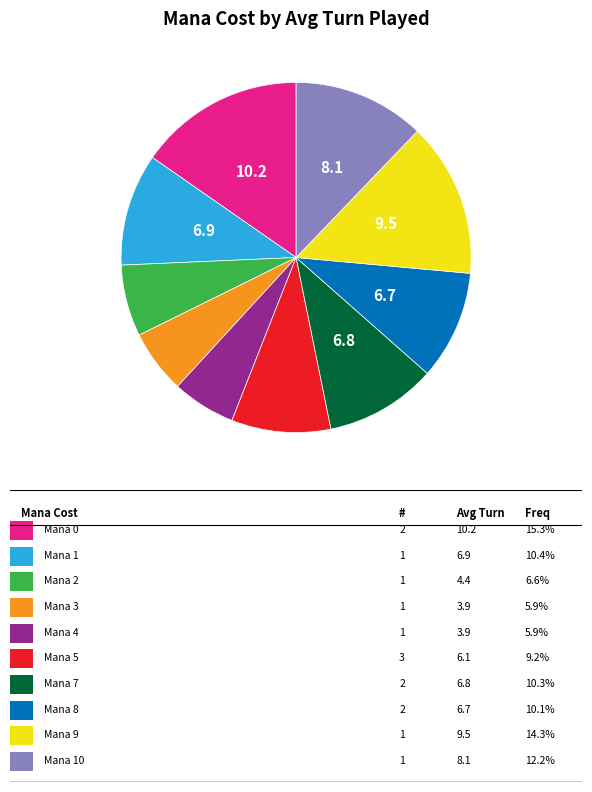

Is there any slice that represents more than half of the pie?

No